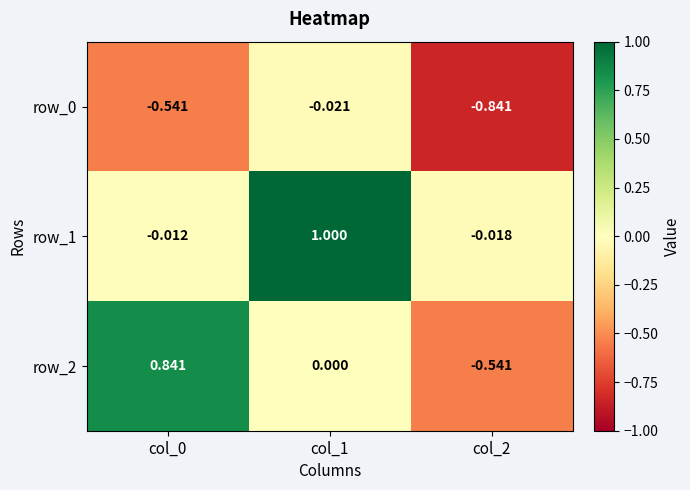

What is the difference between the maximum and minimum values in the row_2 series?

1.4